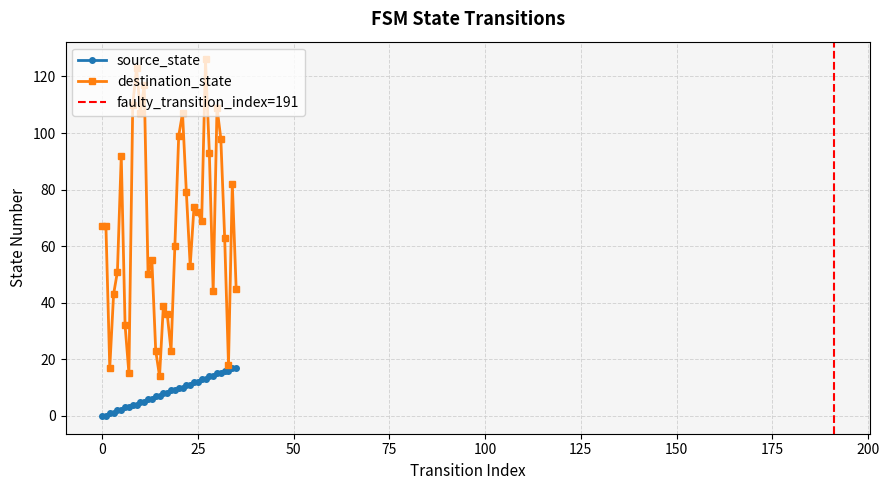

What is the spread (max minus min) of values at 11?

112